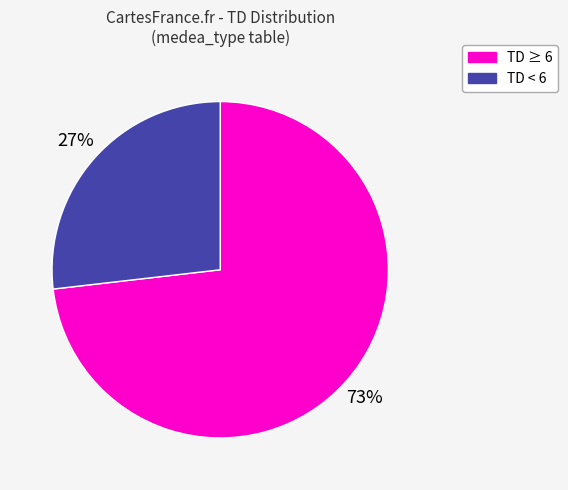

What is the largest slice in the pie chart?

TD ≥ 6